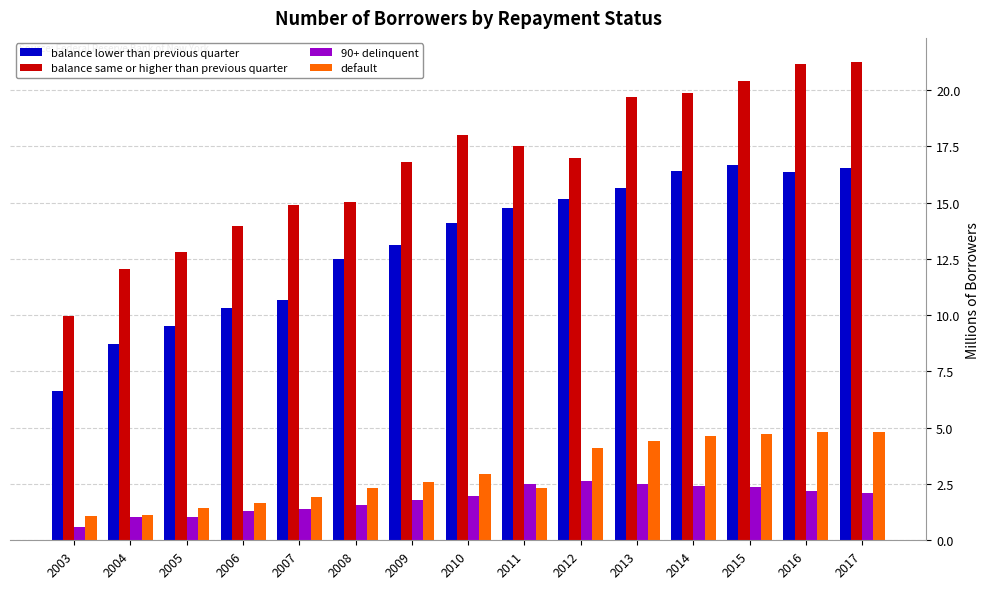

List the series in order of their peak value, highest first.

balance same or higher than previous quarter, balance lower than previous quarter, default, 90+ delinquent